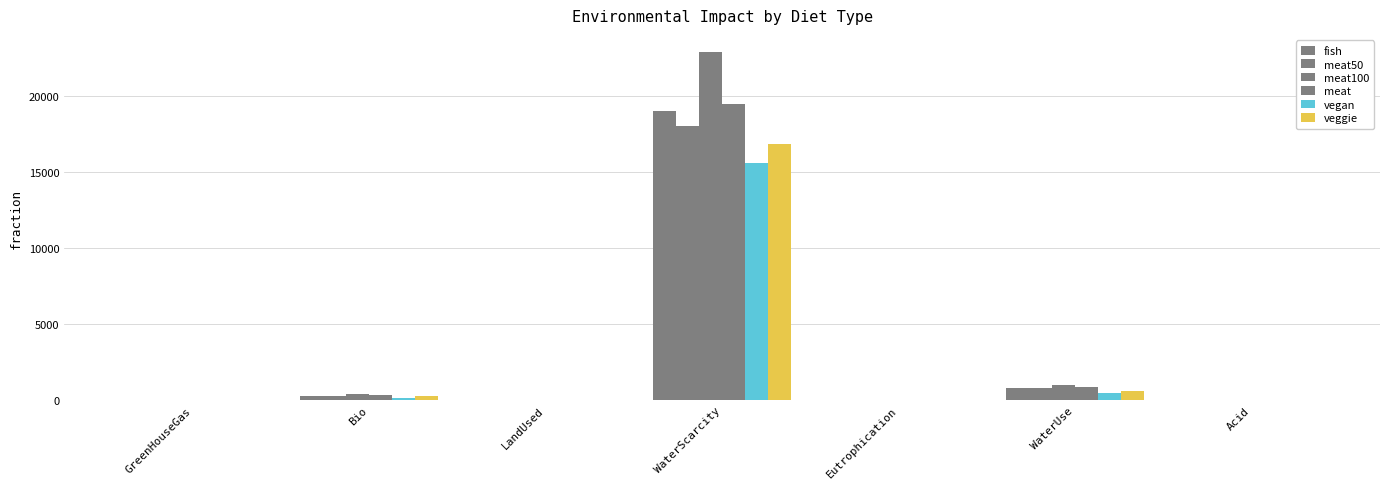

Which category has the lowest value in the meat50 series?

GreenHouseGas